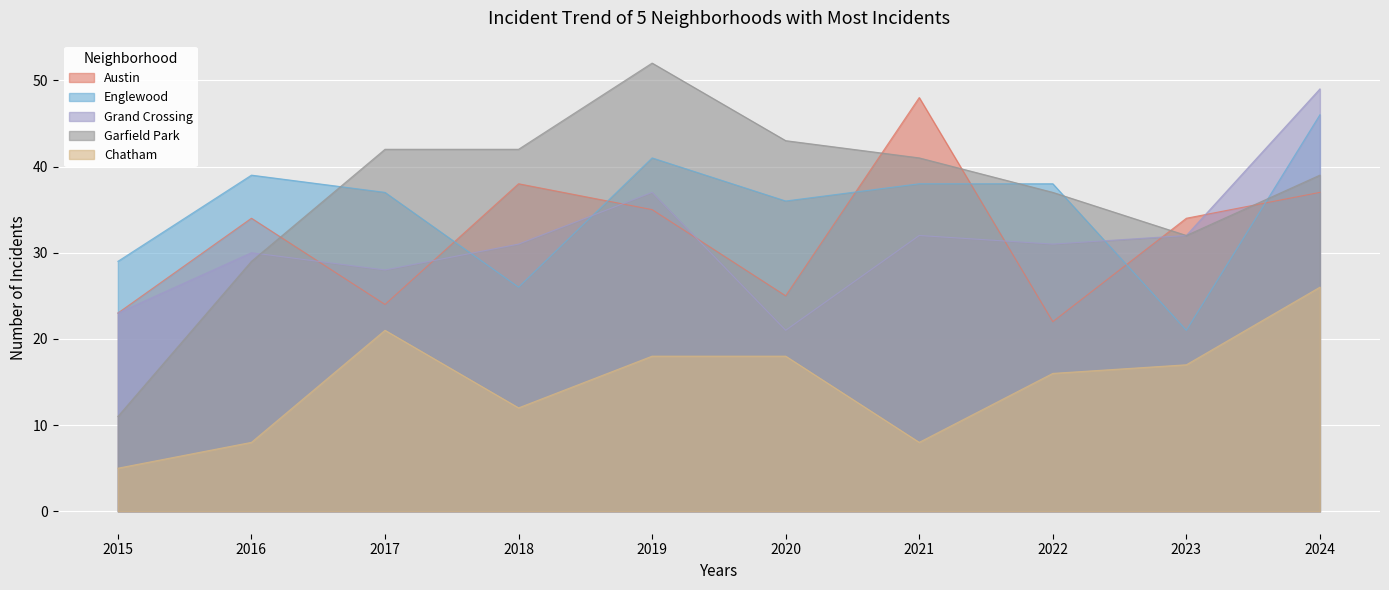

What is the difference between the second highest and minimum values in the Englewood series?

20